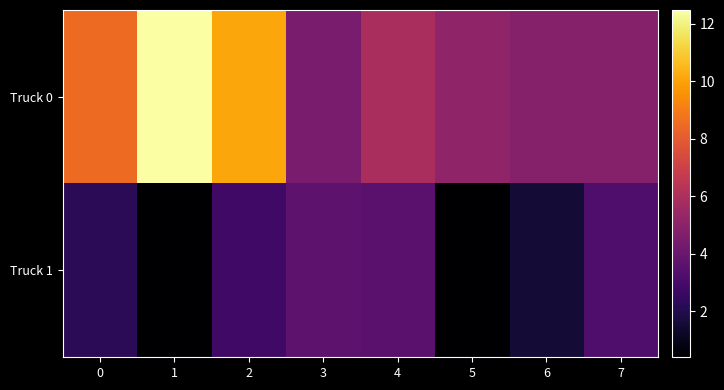

Reading right to left, list all the values displayed in this chart.

row_0: 7=4.8	6=4.8	5=5.1	4=5.9	3=4.5	2=10.1	1=12.5	0=8.5
row_1: 7=3.2	6=1.6	5=0.4	4=3.5	3=3.6	2=2.8	1=0.4	0=2.2